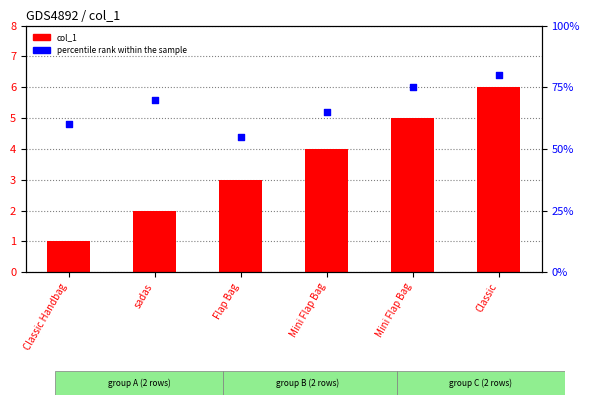

What is the total value across all series at sadas?

72